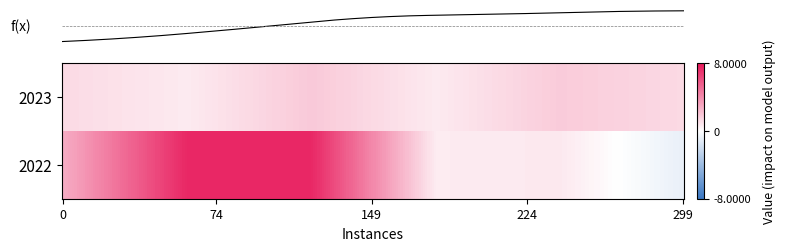

What is the lowest value of the 2023 series?

0.7